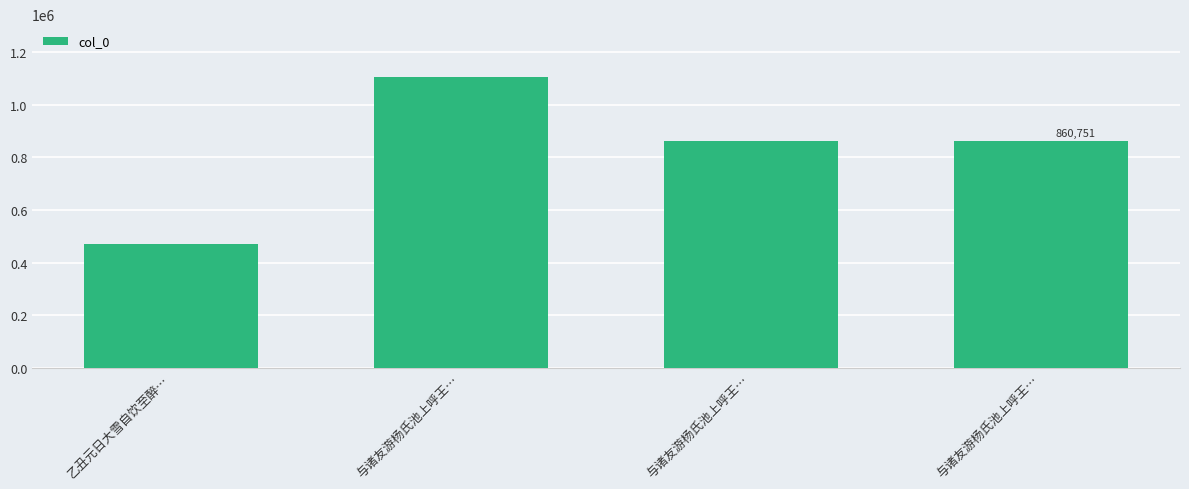

How many bars are there in total?

4